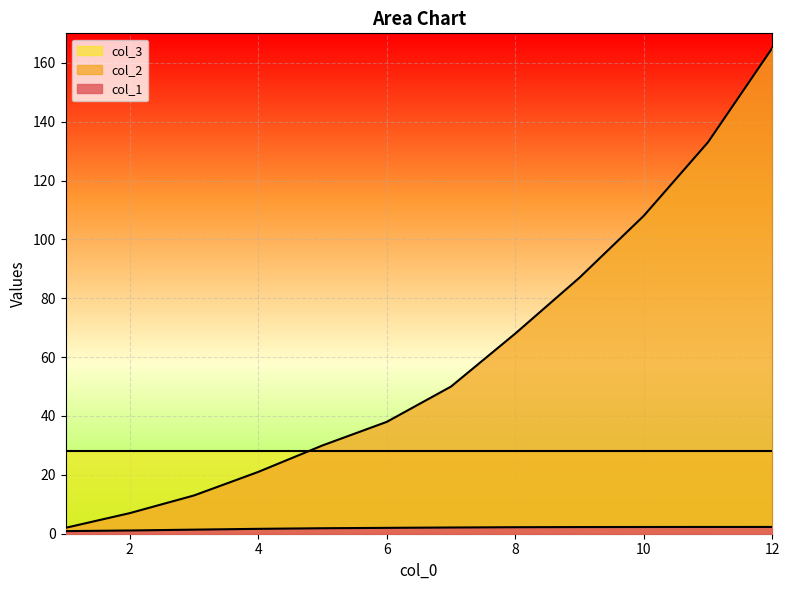

How many lines are shown in the chart?

3